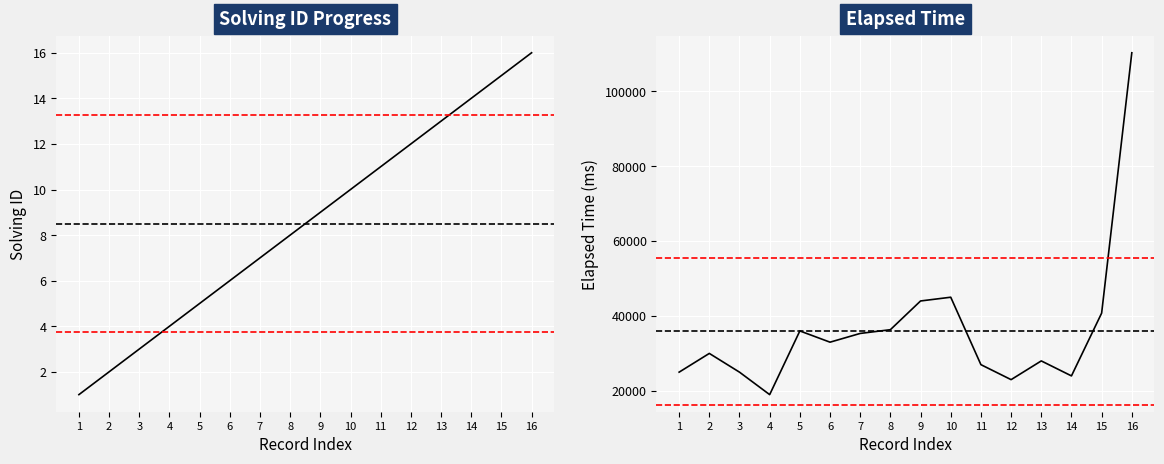

What is the difference between the maximum and second lowest values in the elapsed_time series?

87250